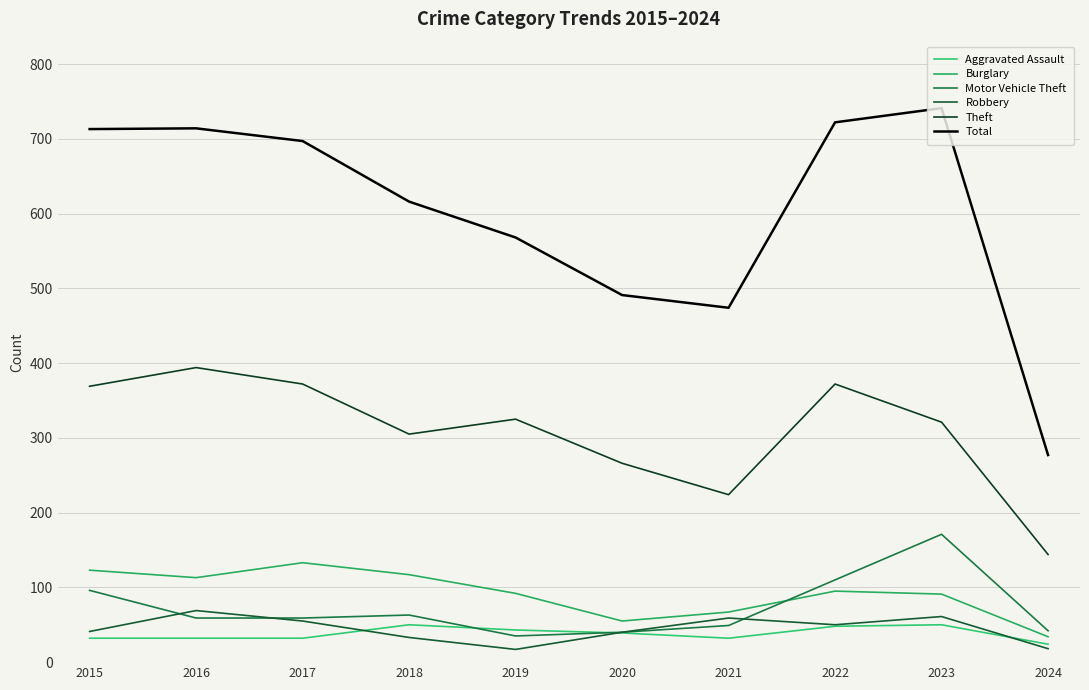

What is the difference between the second highest and minimum values in the Burglary series?

89